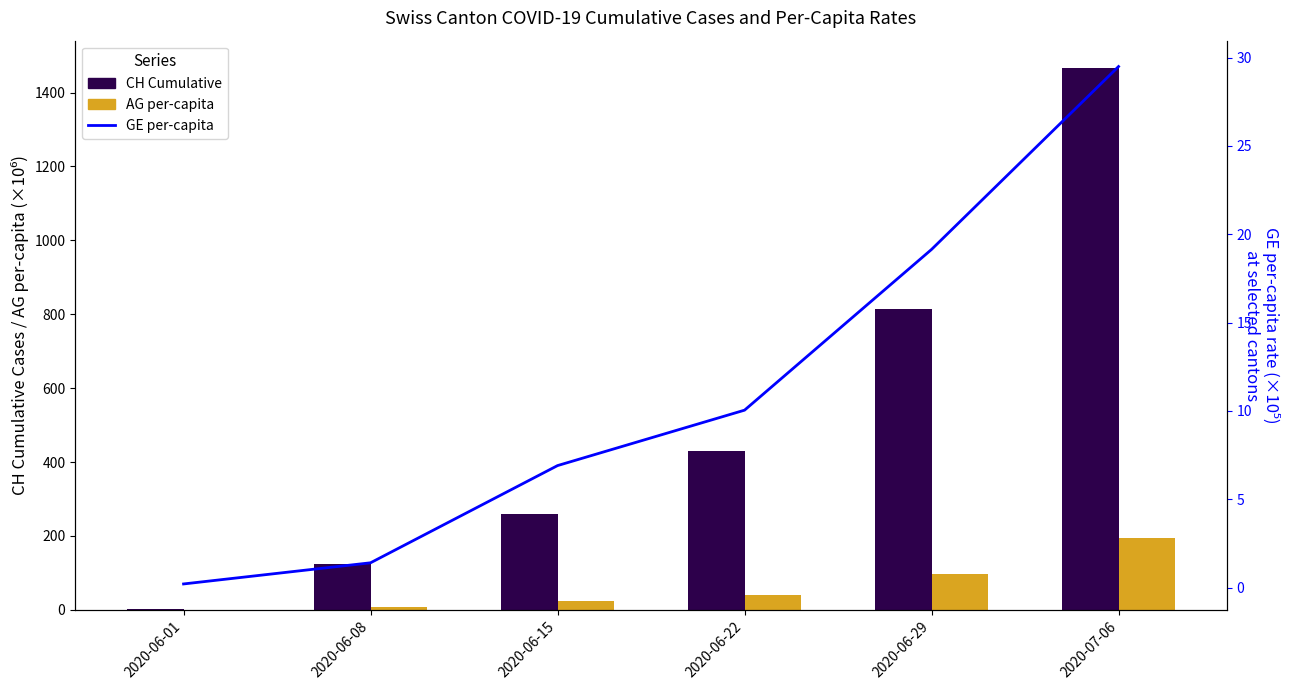

Between 2020-06-15 and 2020-07-06, which is larger?

2020-07-06